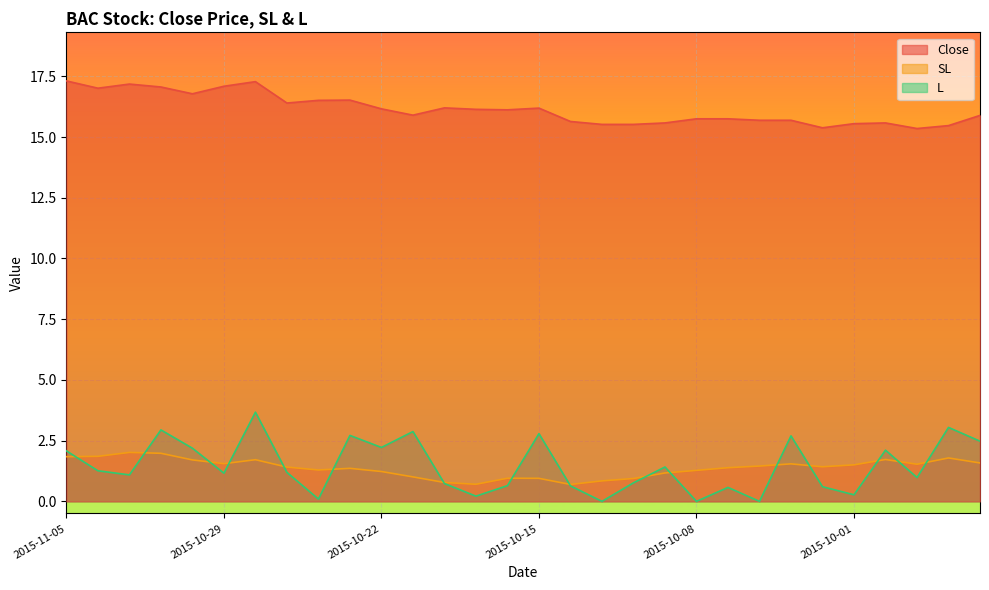

What is the highest value of the SL series?

2.0